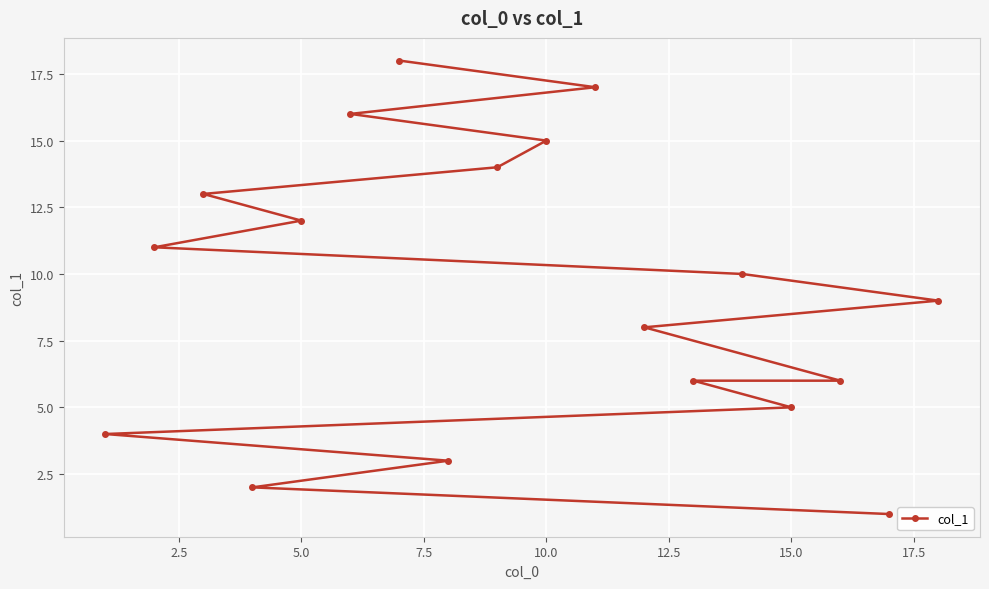

Approximately how many times larger is the value at 5.0 compared to 15.0?

2.4